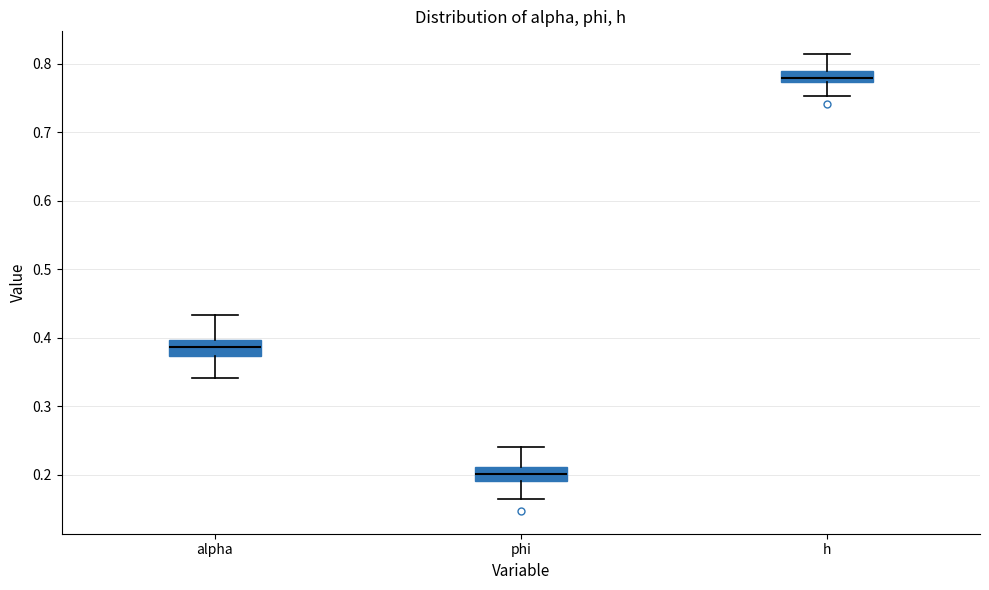

Which box's median line is the lowest?

phi